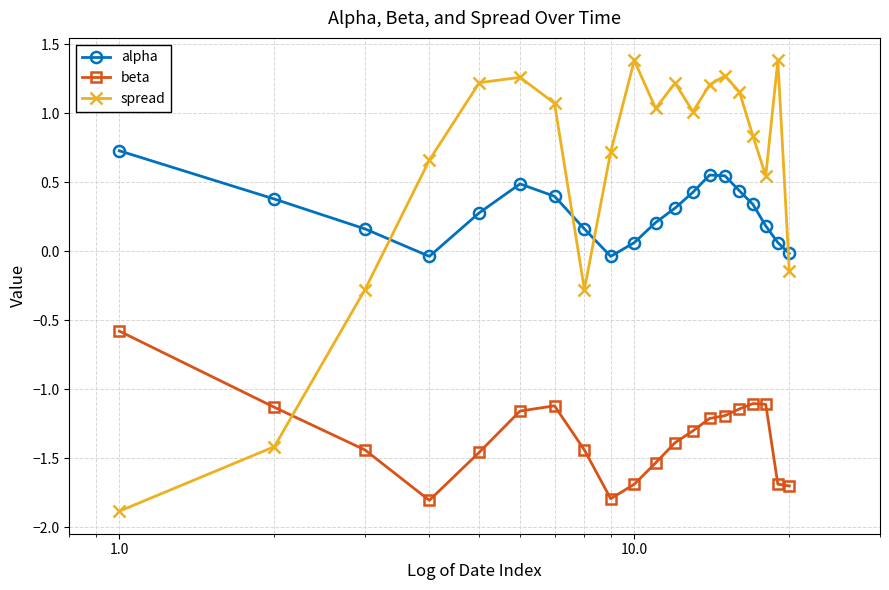

True or false: alpha has more than 1 interior local peaks.

True